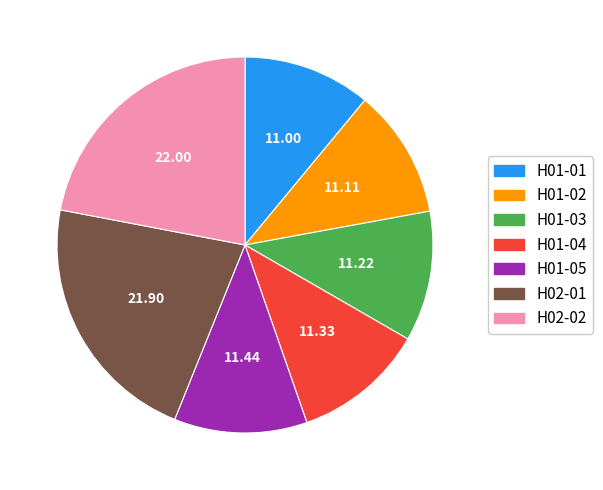

What is the ratio of the value at H01-04 to the value at H02-02?

0.5